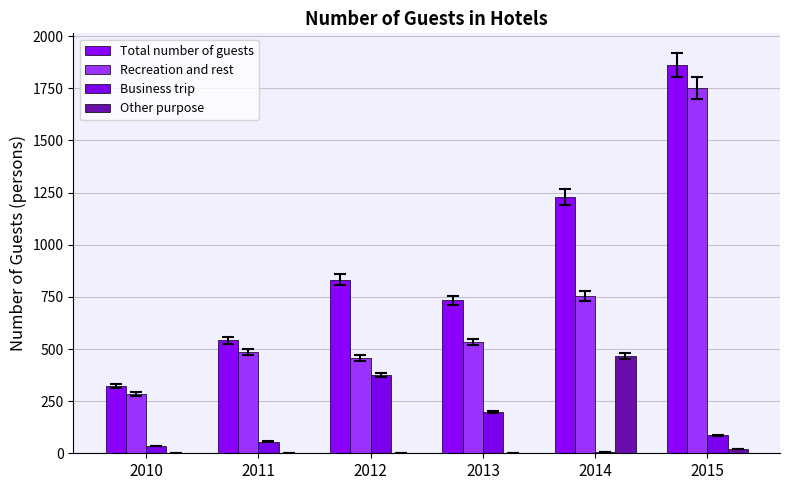

Is it true that Business trip equals 87 at 2015?

True